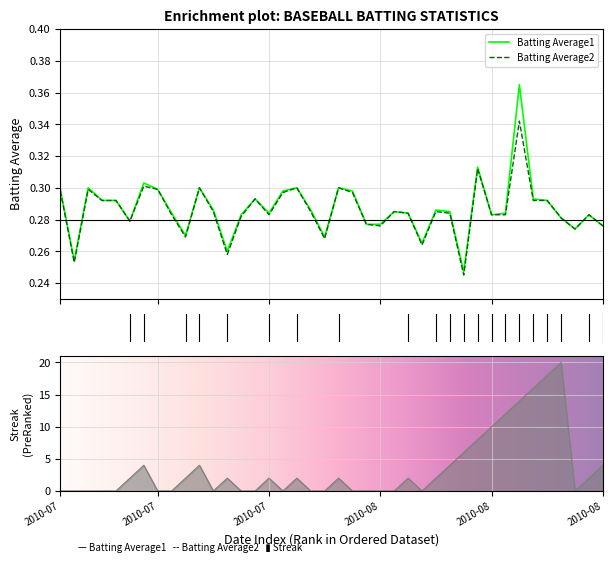

Is the value of Batting Average2 at 2010-07-09 greater than the value of Streak at 2010-07-18?

Yes